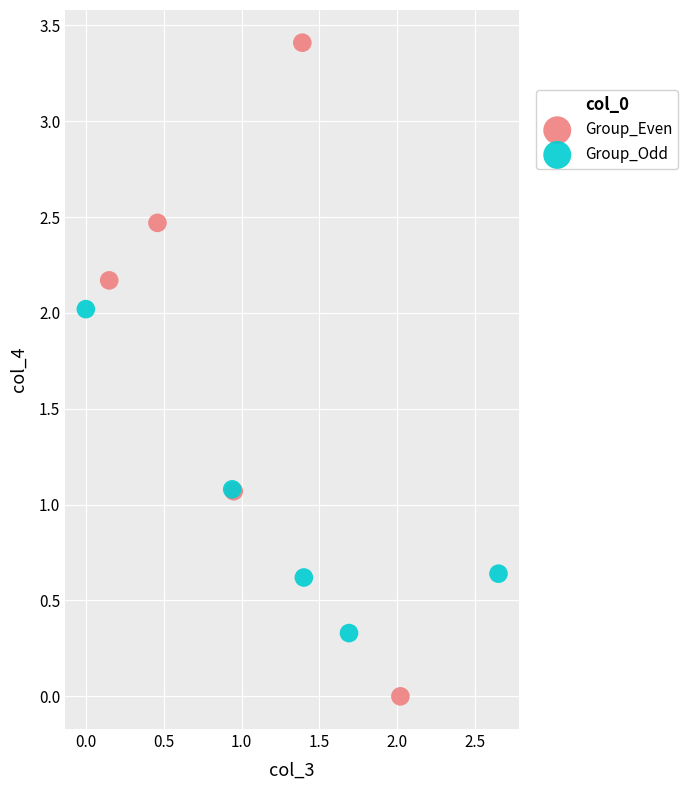

Which series contains the highest Y value?

Group_Even